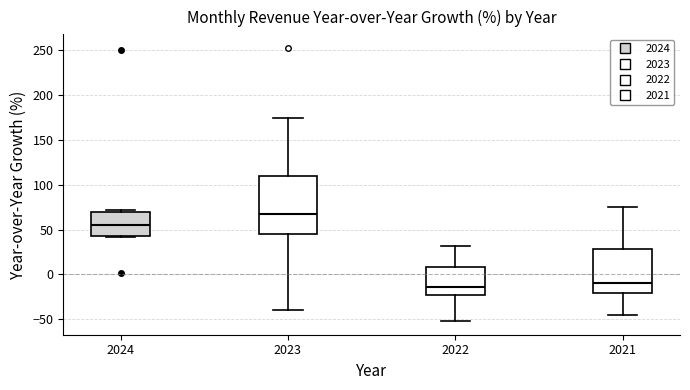

Comparing the boxes themselves (not the whiskers), which one is the tallest?

2023